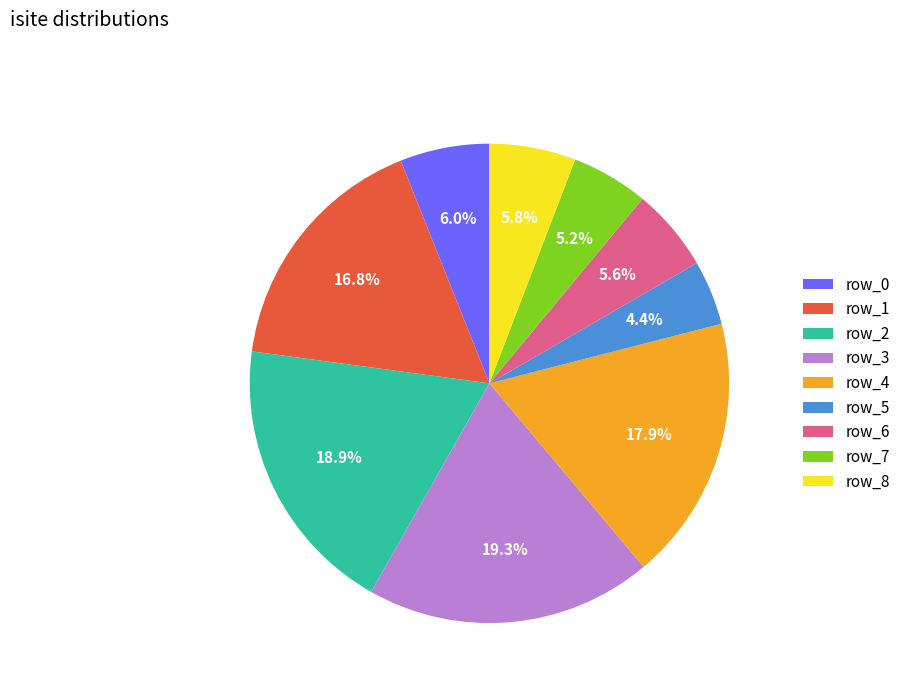

How many slices are in this pie chart?

9